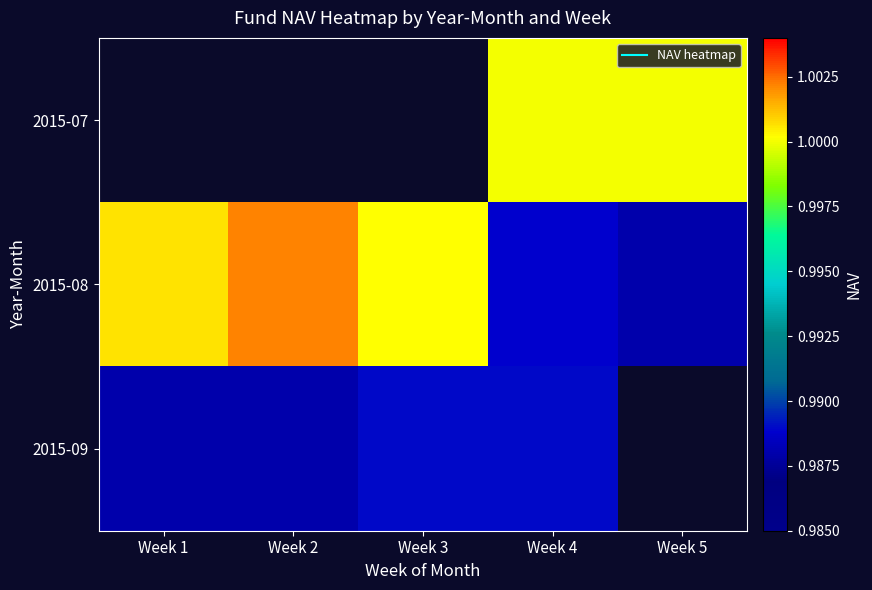

Which has a higher value, Week 4 or Week 2?

Week 2